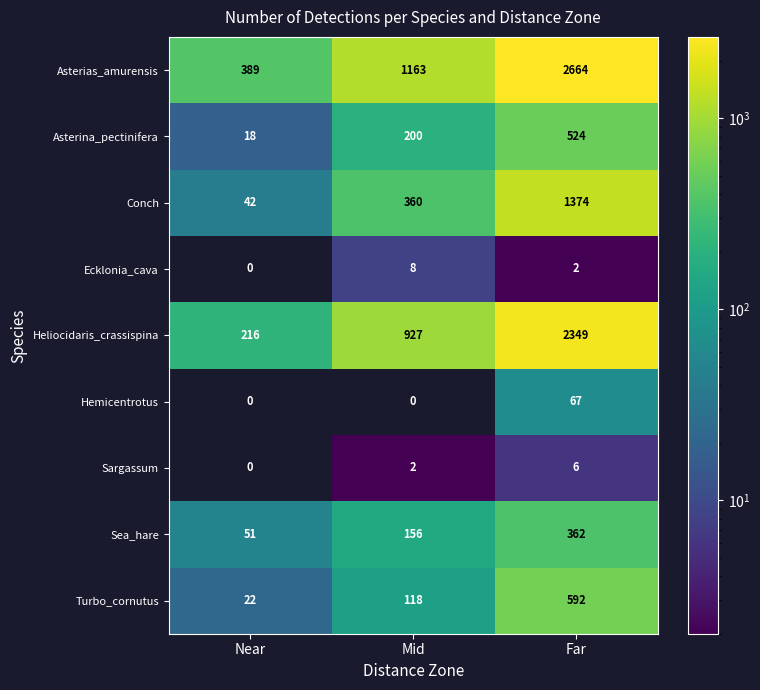

How many Conch values are between 42 and 1374?

3